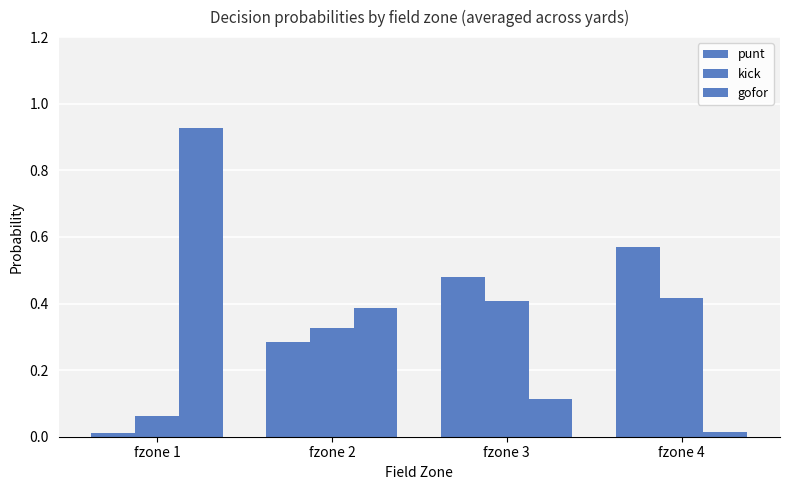

How many groups of bars are there?

4